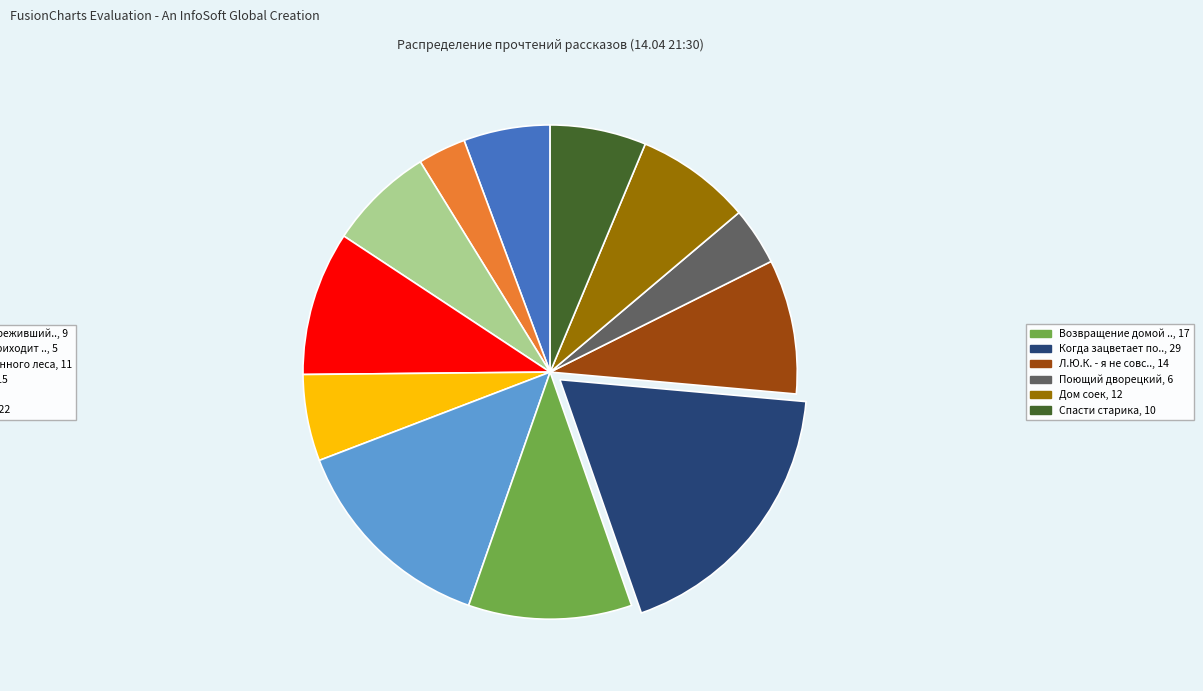

How many segments does this pie chart have?

12